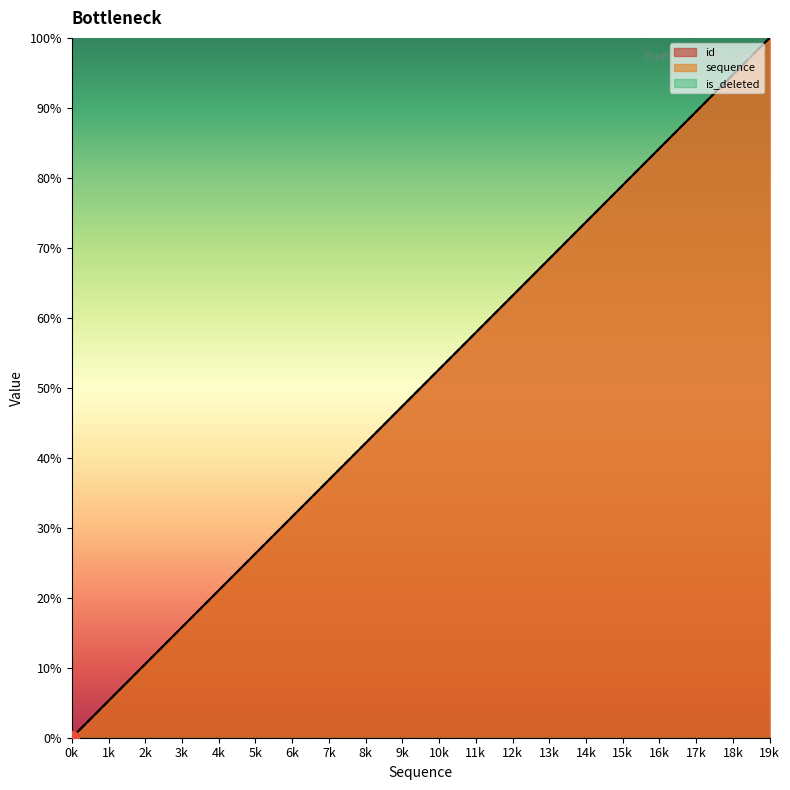

What is the greatest value displayed?

100.0